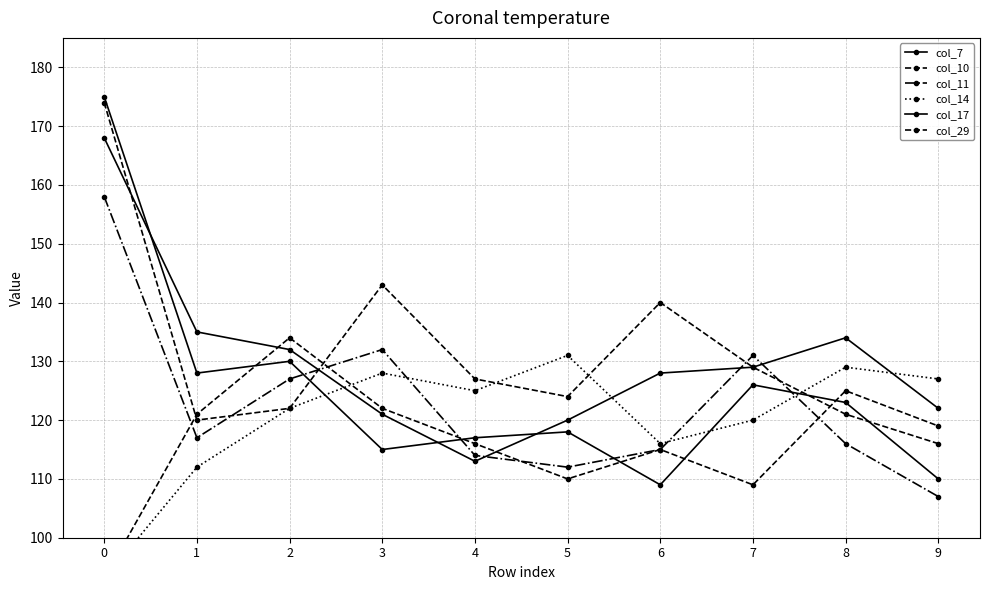

What is the difference between the maximum and second lowest values in the col_29 series?

54